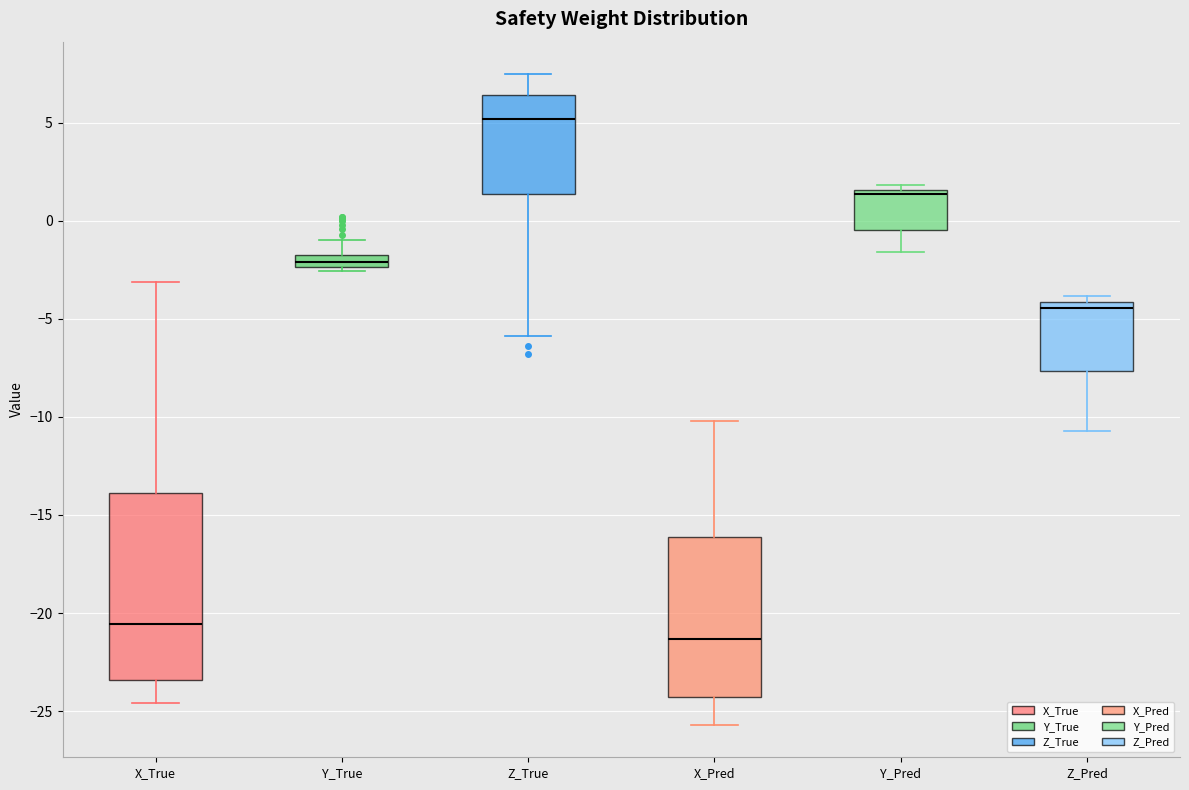

Which box's median line is the highest?

Z_True